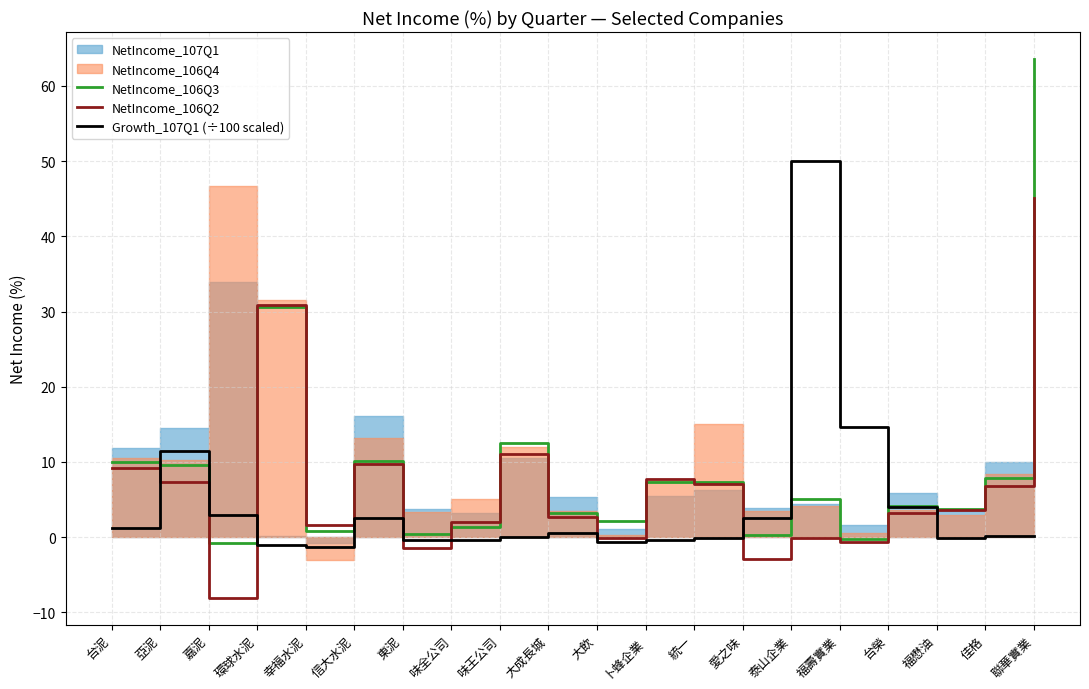

How many values in NetIncome_106Q2 are above zero?

14